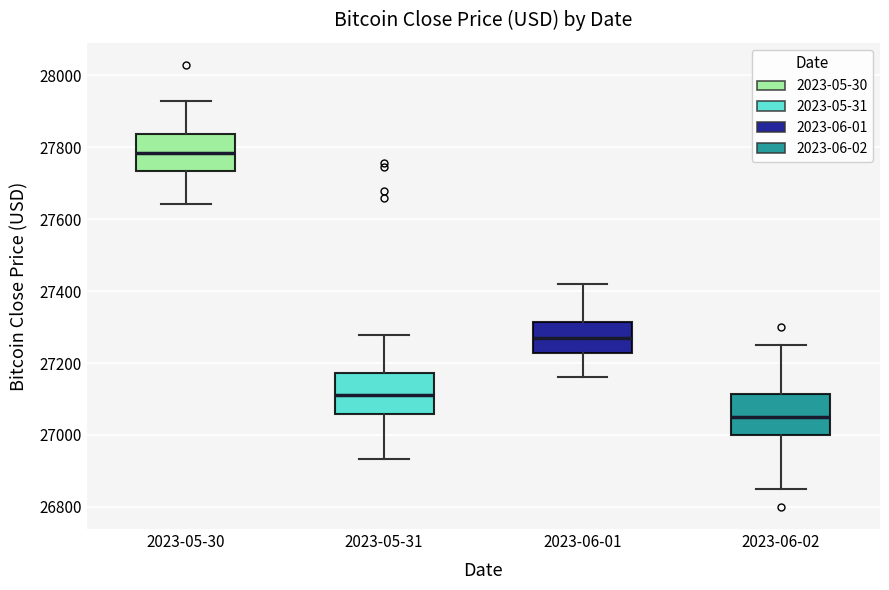

Which box's median line is the lowest?

2023-06-02